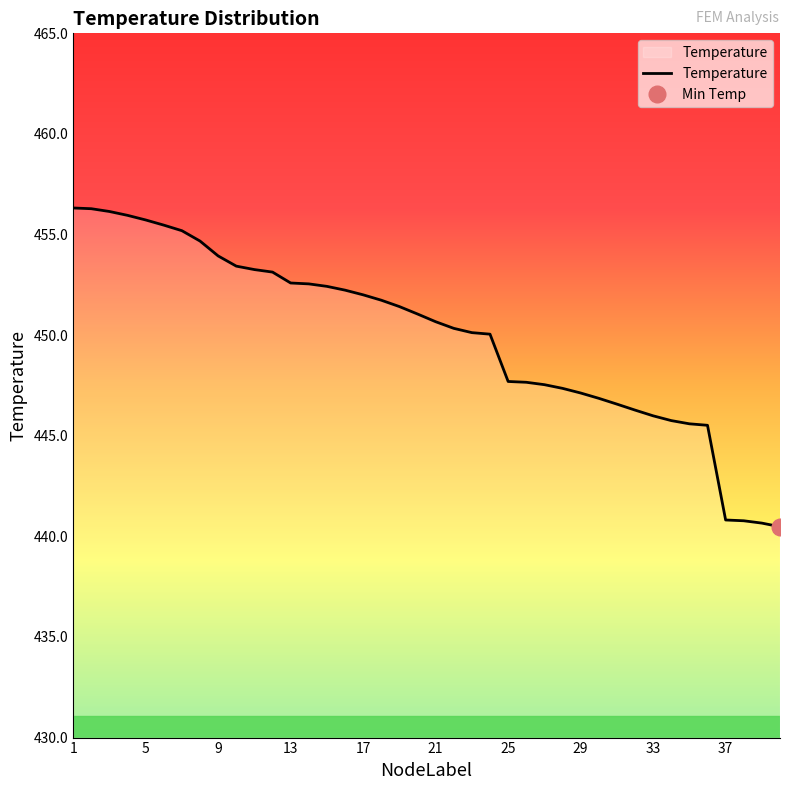

What is the highest value of the Temperature series?

456.3